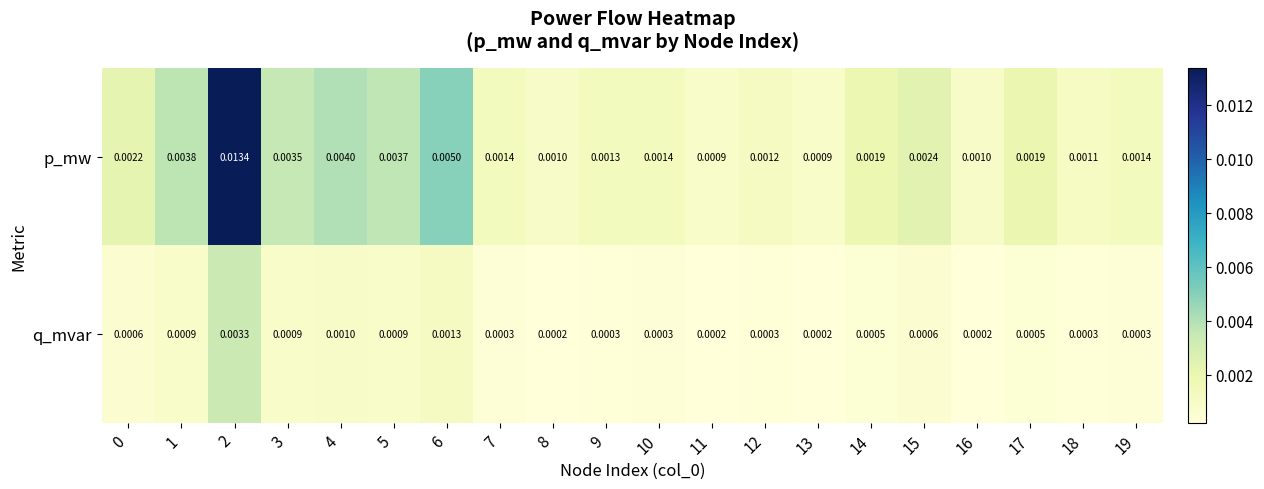

At which category does the chart reach its peak across all series?

2